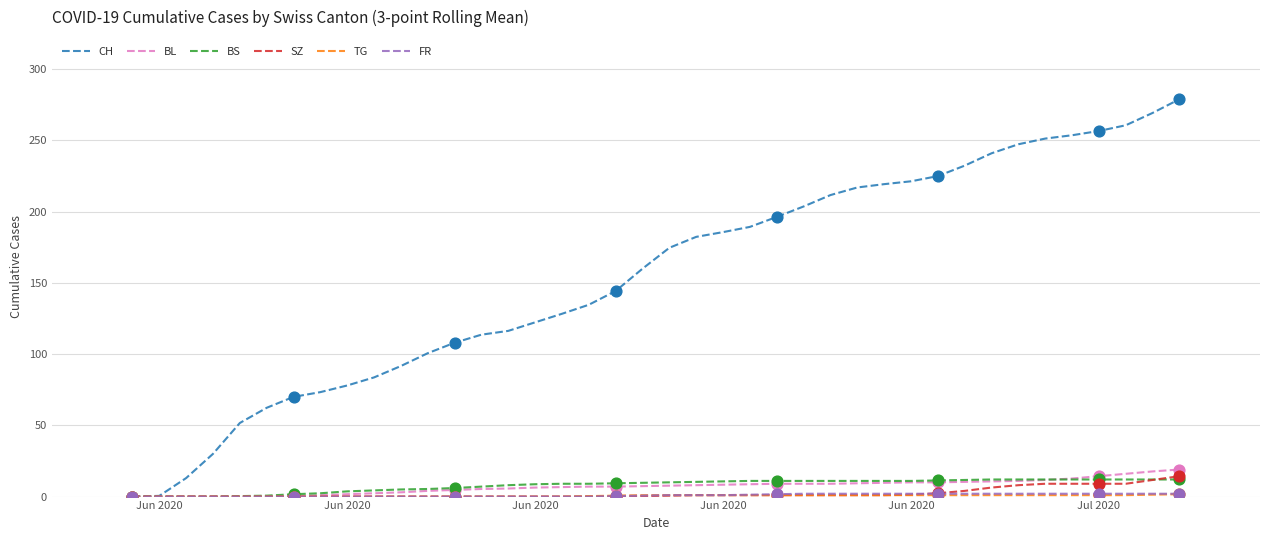

At how many categories does at least one series exceed 194?

16